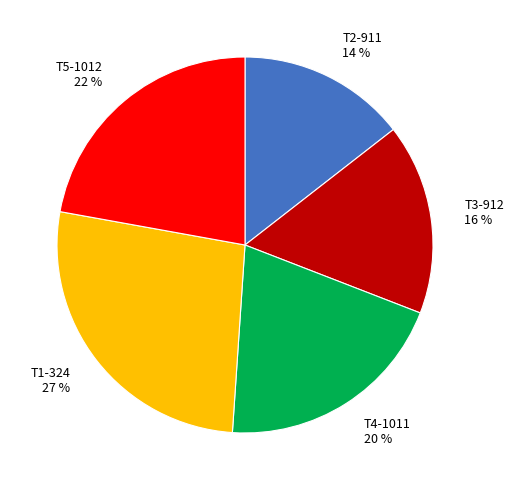

To the nearest percent, what is the average slice percentage?

20%